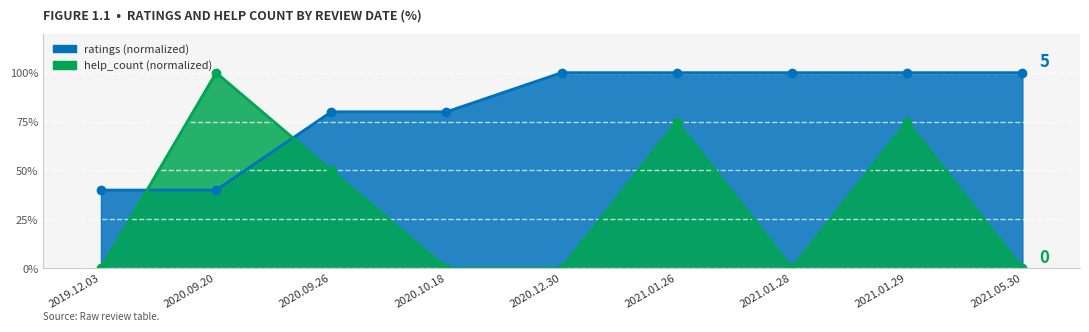

Rank the series by their maximum value, from lowest to highest.

help_count, ratings